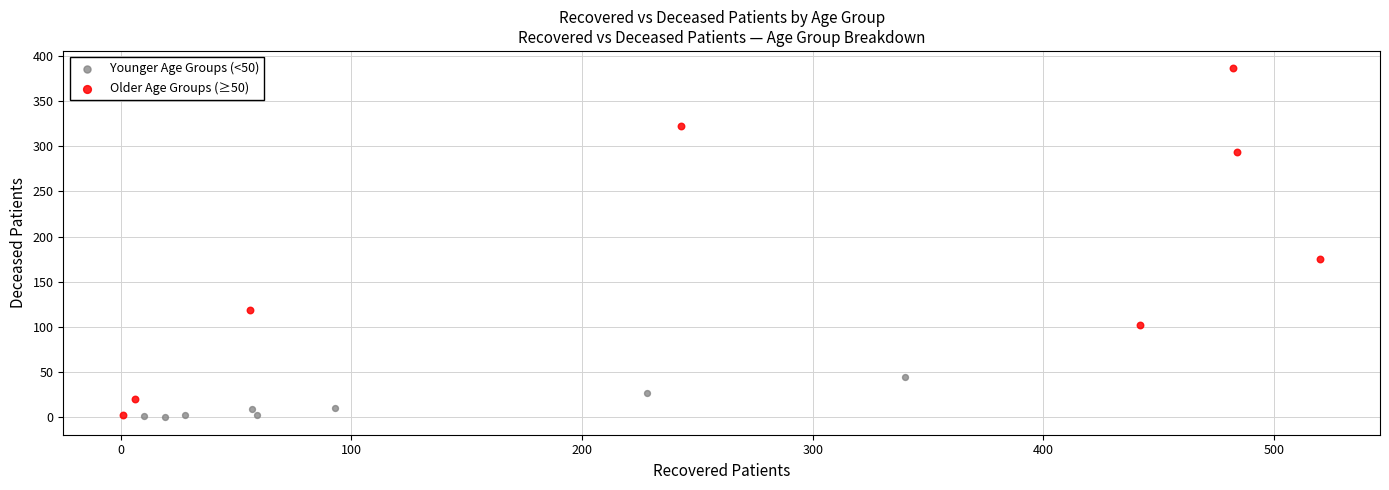

What are all the series names shown in the legend?

Younger Age Groups (<50), Older Age Groups (≥50)